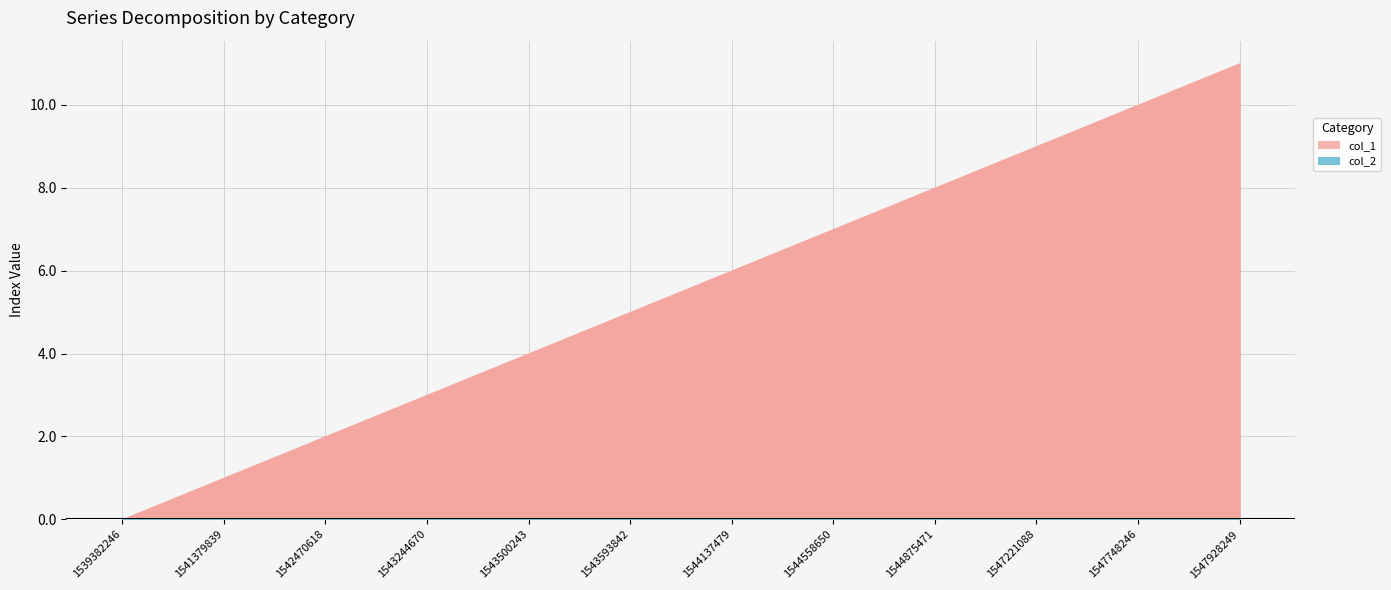

The value of col_1 at 1543244670 is 3. True or false?

True